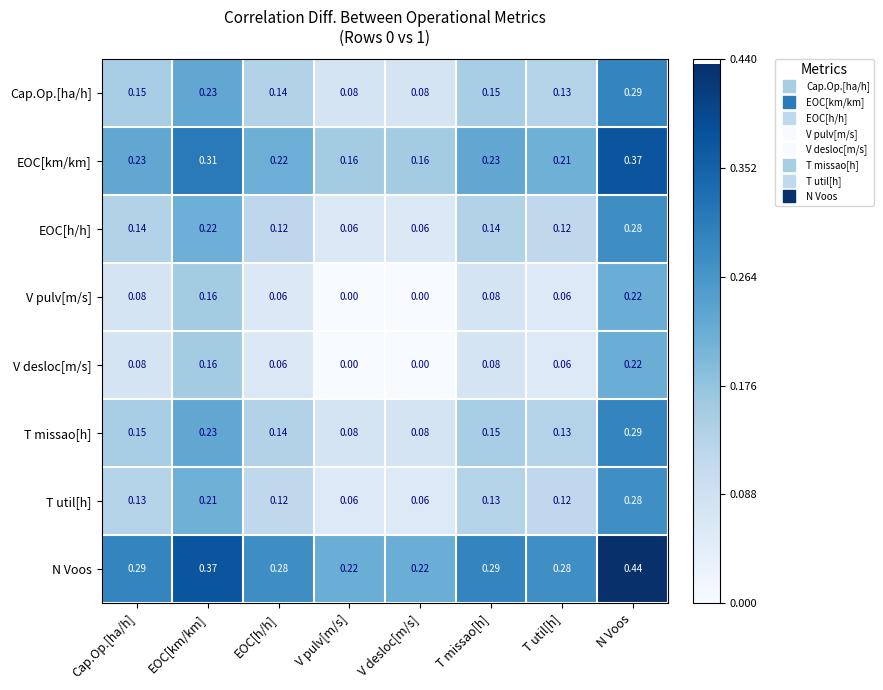

Which label corresponds to the largest value in the chart?

N Voos